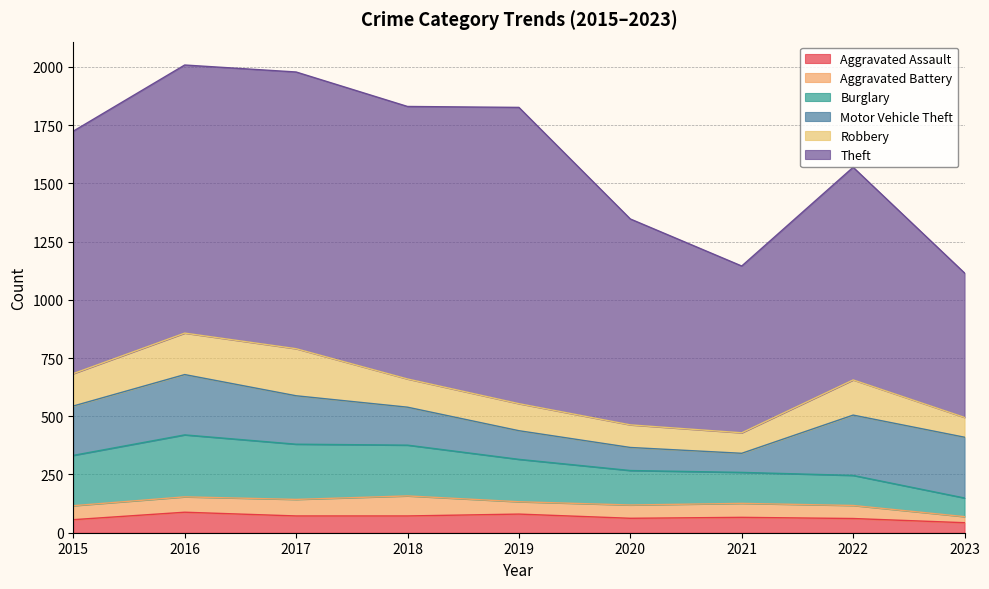

What is the greatest value displayed?

1272